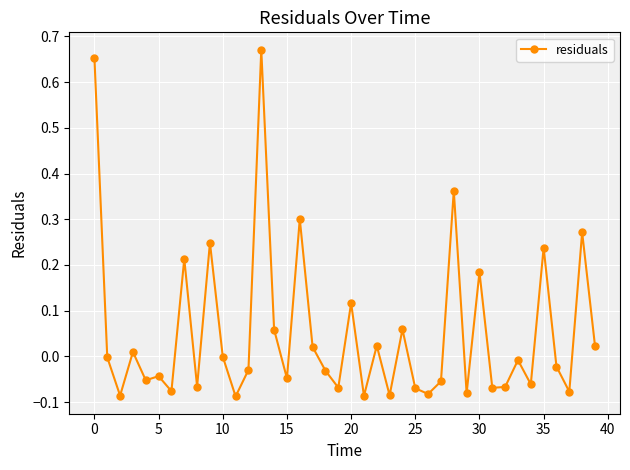

What is the sum of all values?

2.1